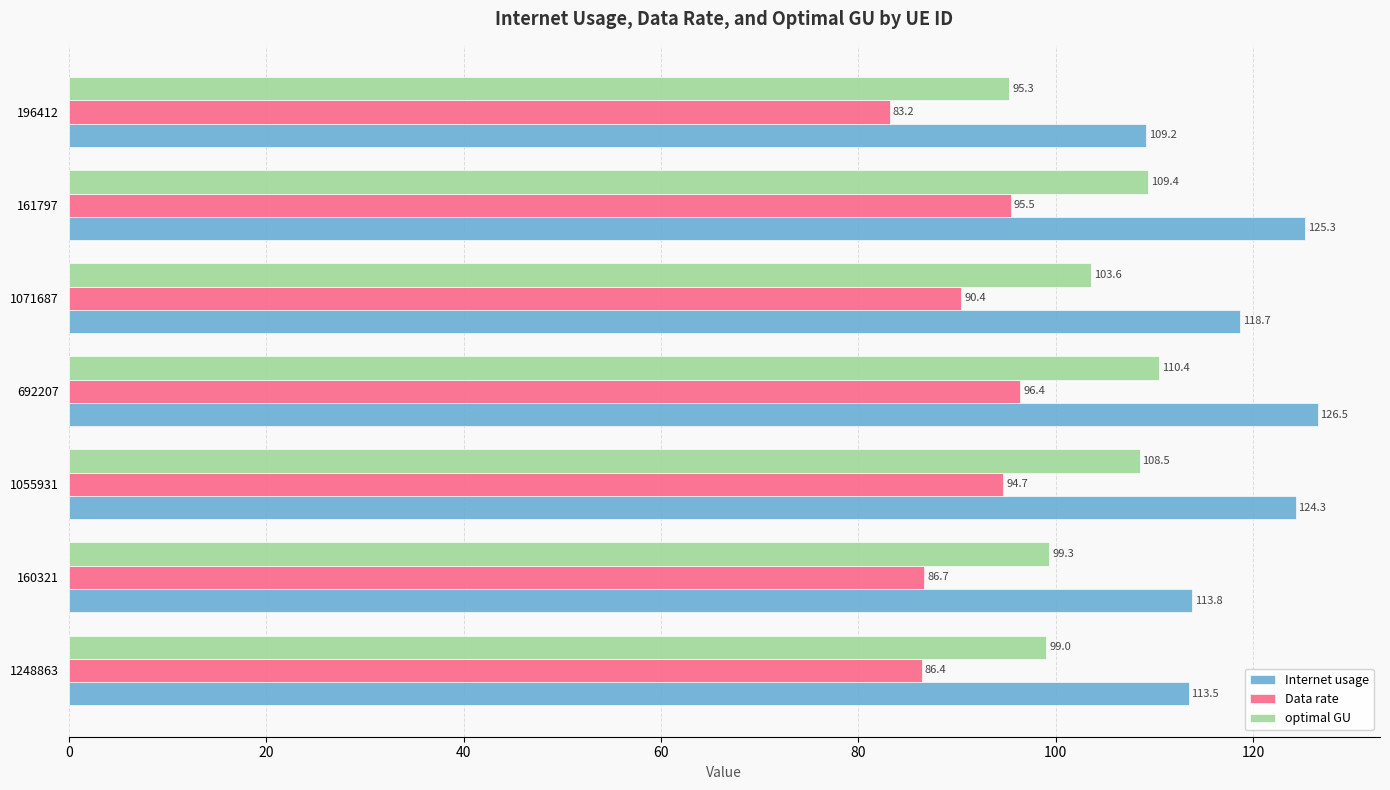

What is the minimum value for Data rate?

83.2